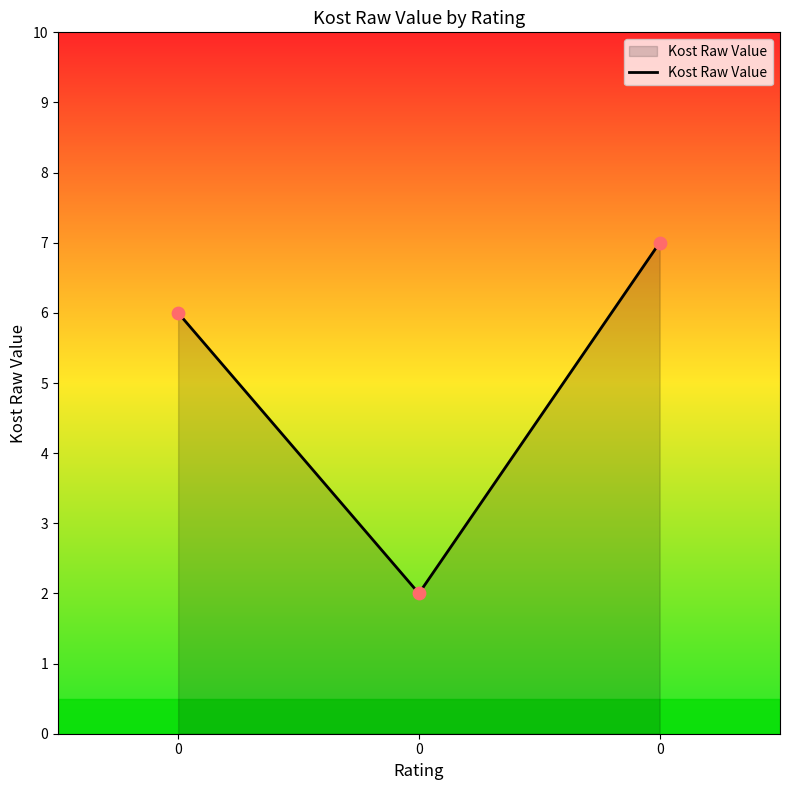

How many lines are shown in the chart?

1